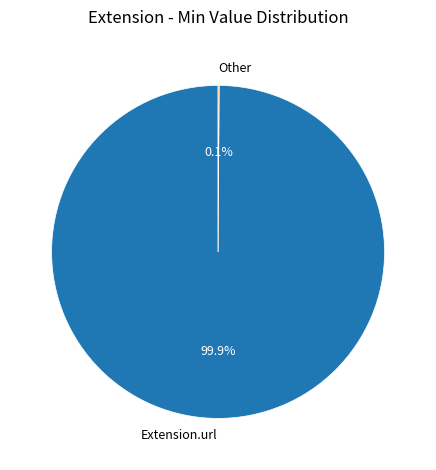

Does any single category account for the majority?

Yes